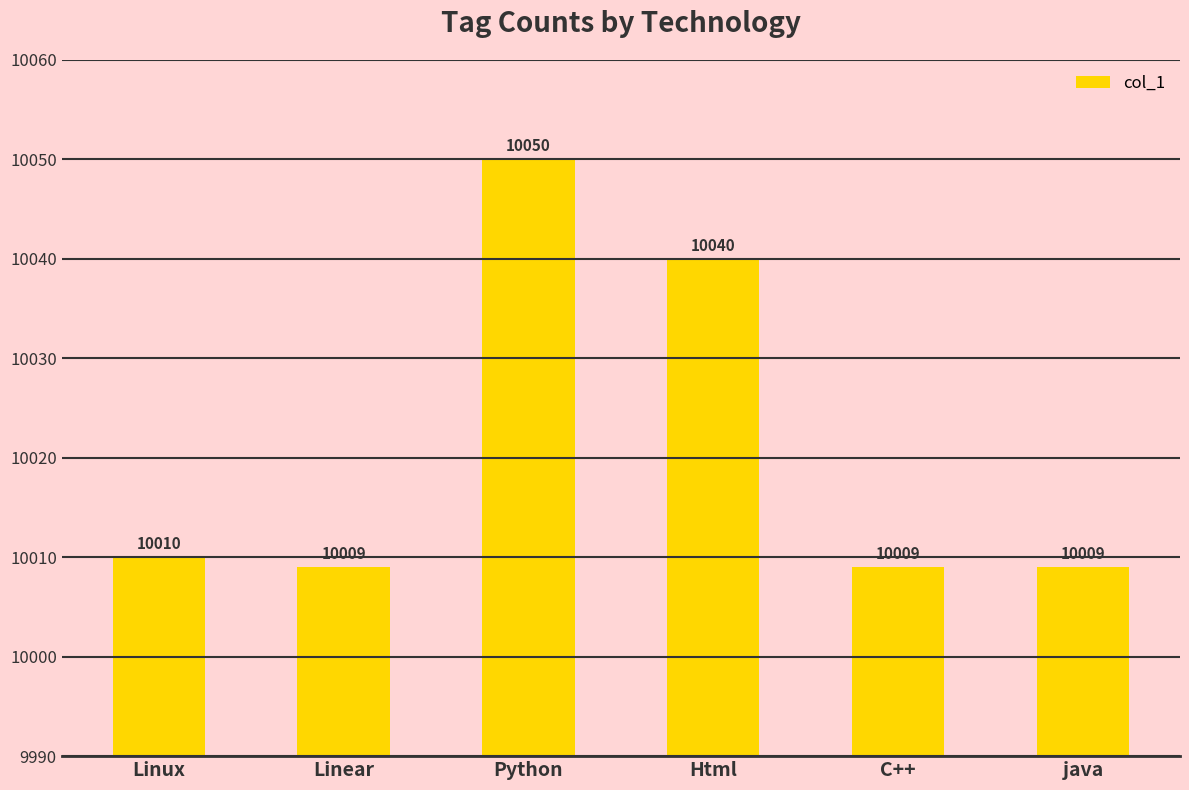

What is the average value?

10021